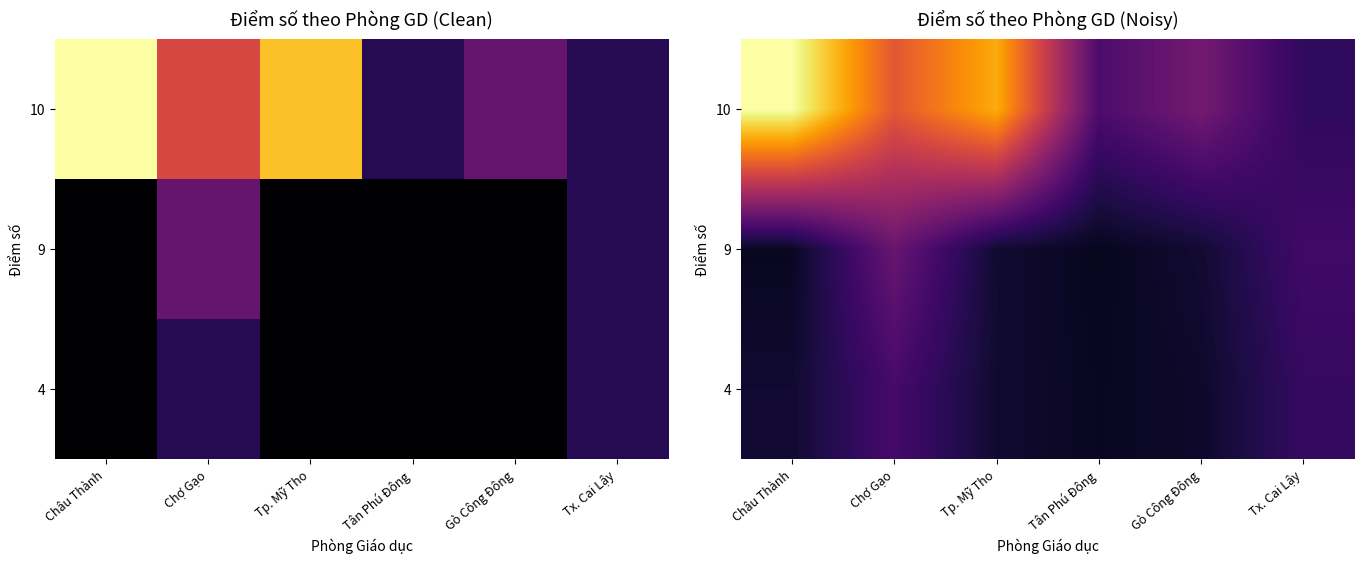

What is the sum of all 9 values?

6.0